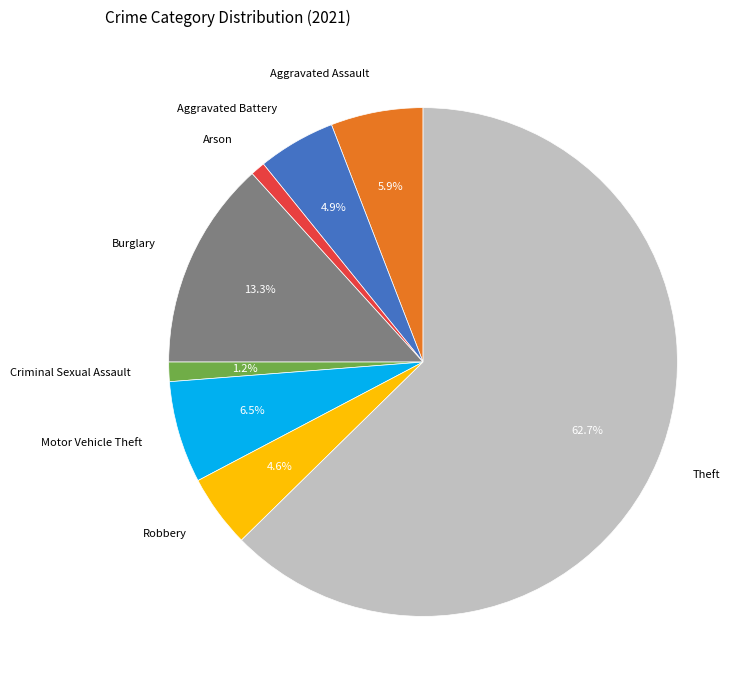

What is the largest slice in the pie chart?

Theft